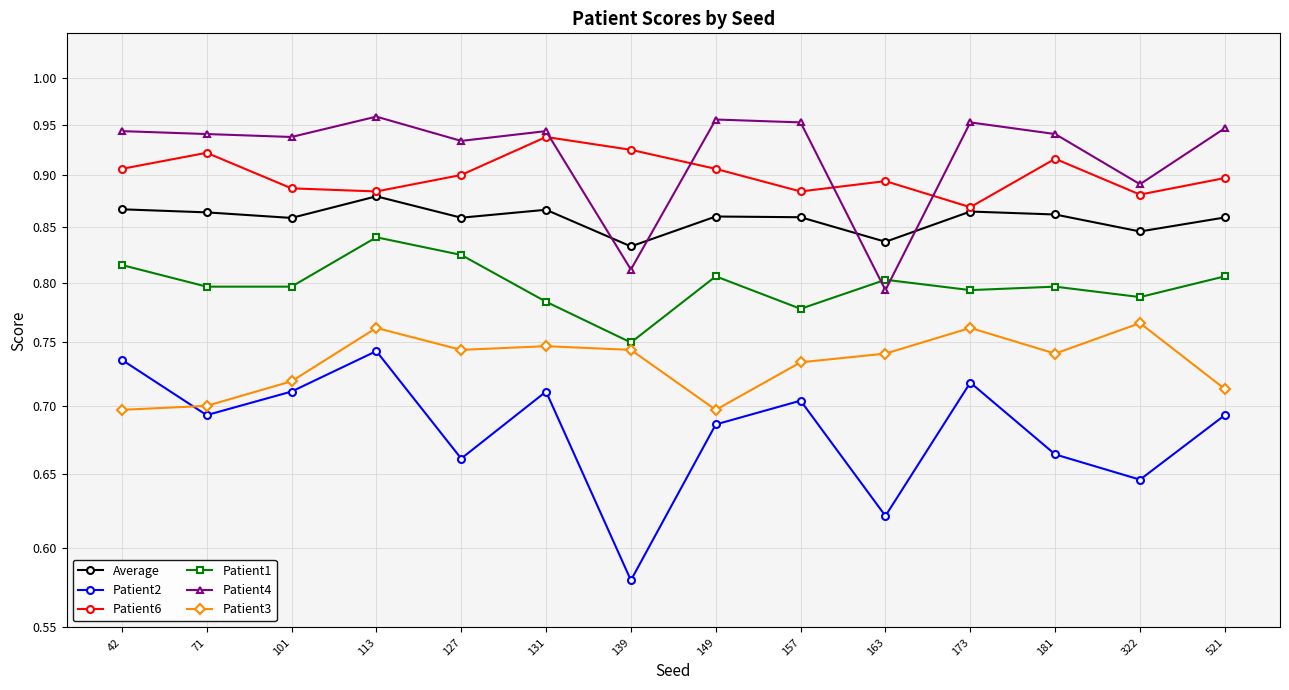

At which category does the chart reach its minimum across all series?

139